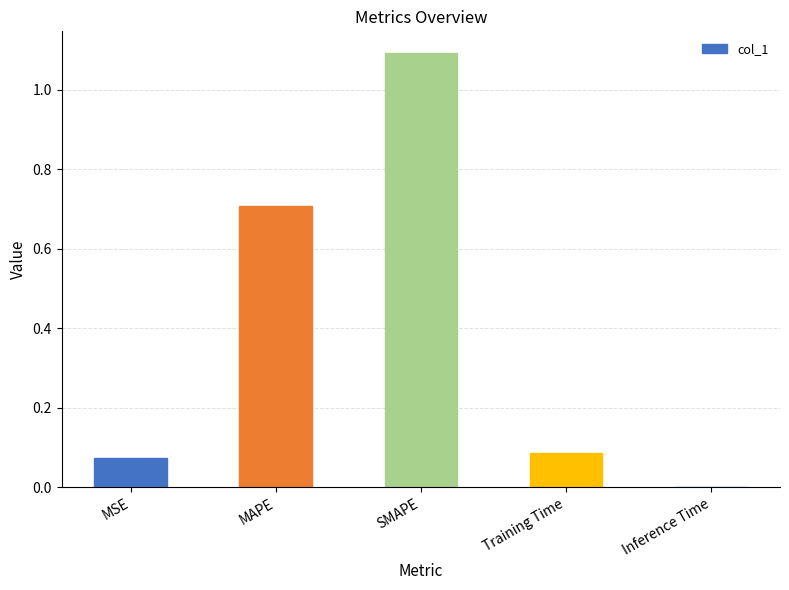

Is it true that the value at SMAPE is 1.1?

True